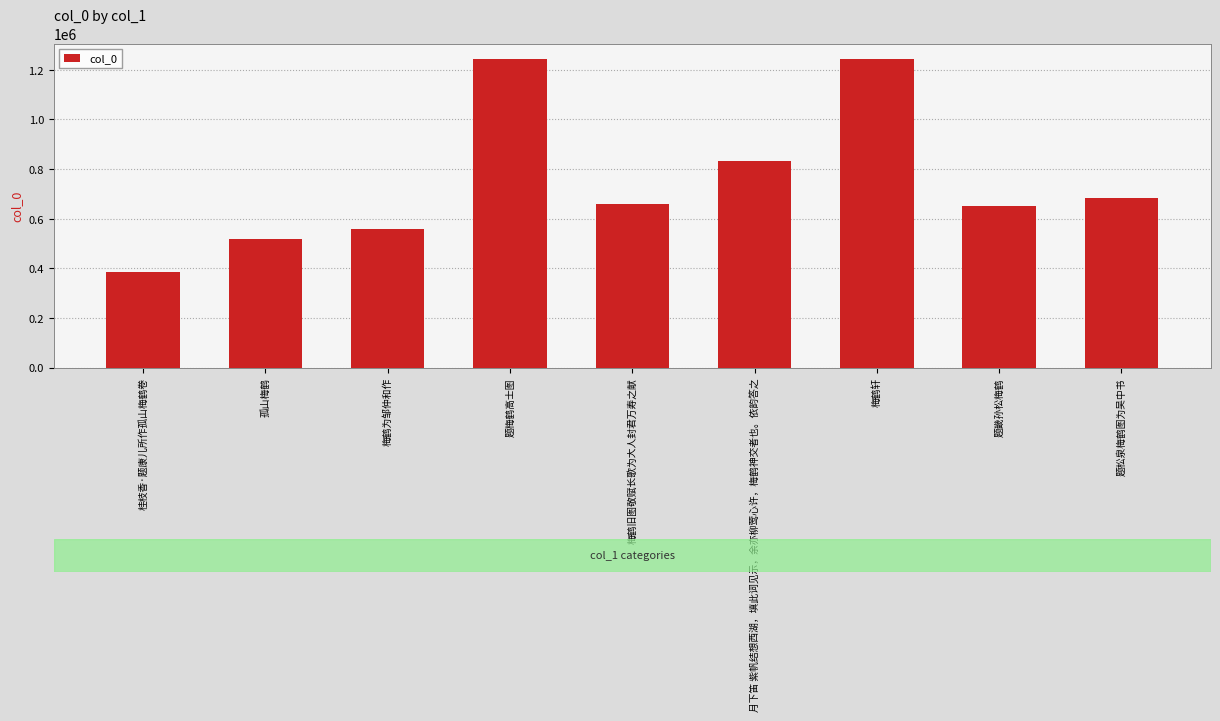

At which label is the value closest to 814548?

月下笛 紫帆结想西湖，填此词见示，余亦柳莺心许，梅鹤神交者也。依韵答之